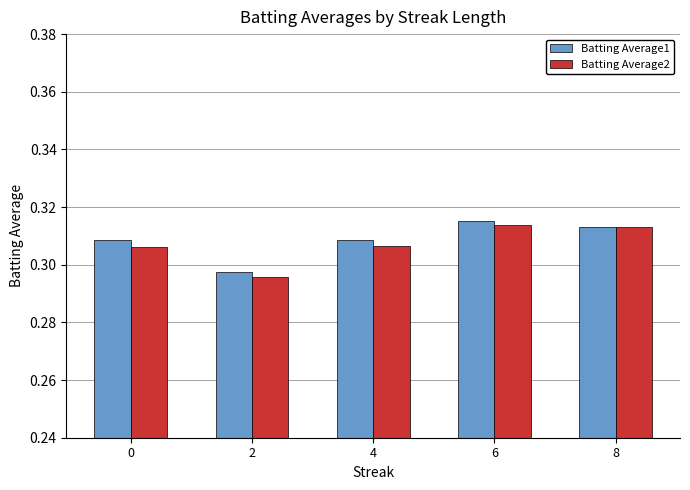

At how many categories does at least one series exceed 0?

5